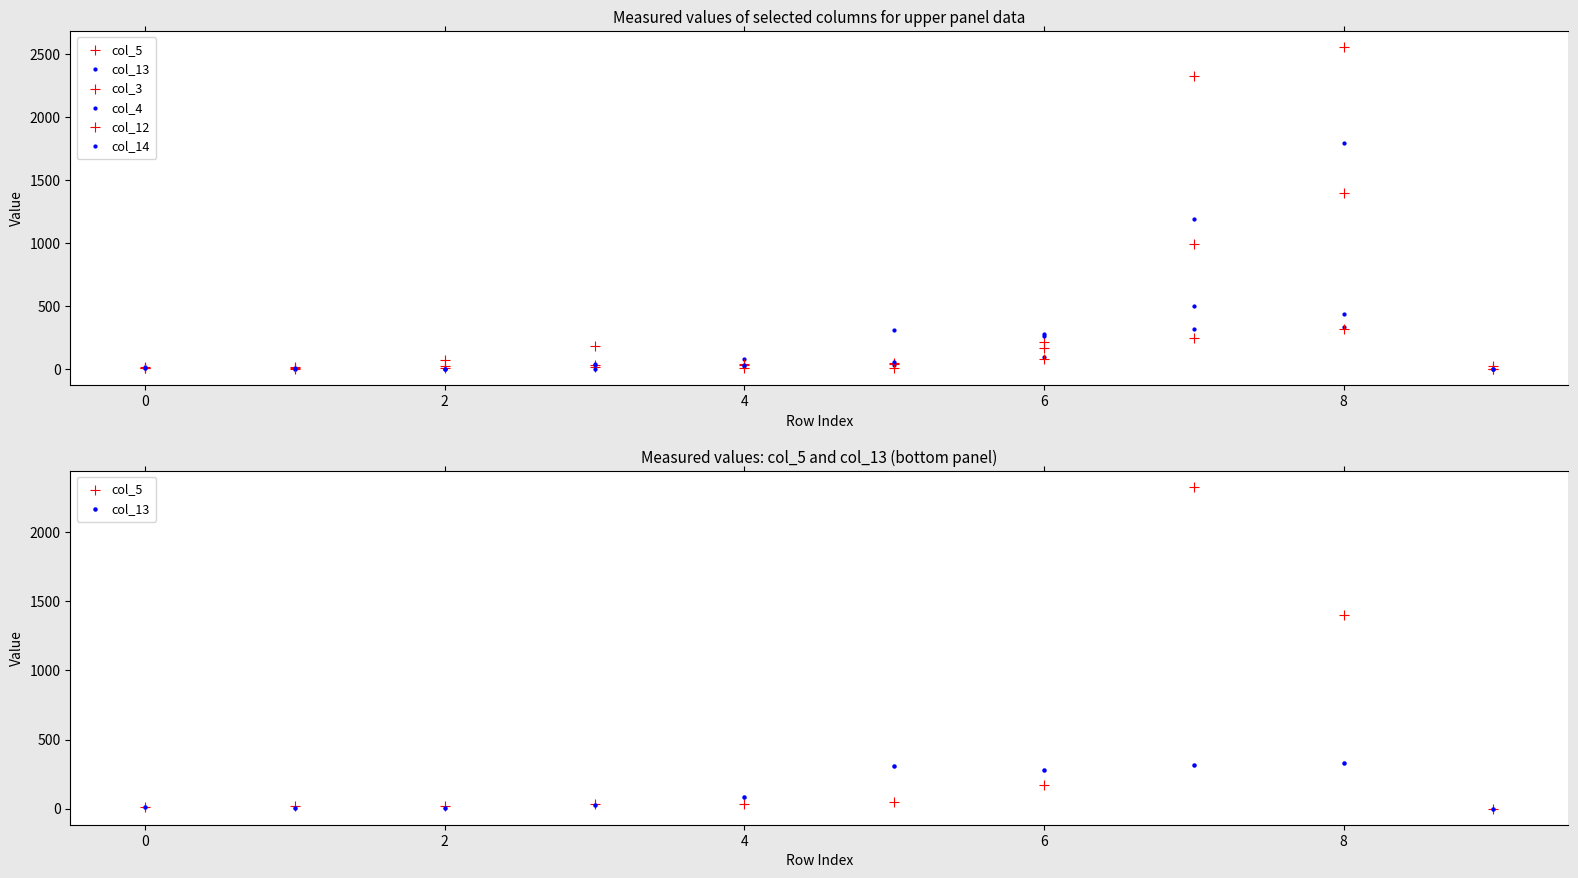

Which series has the largest Y range (max minus min)?

col_3